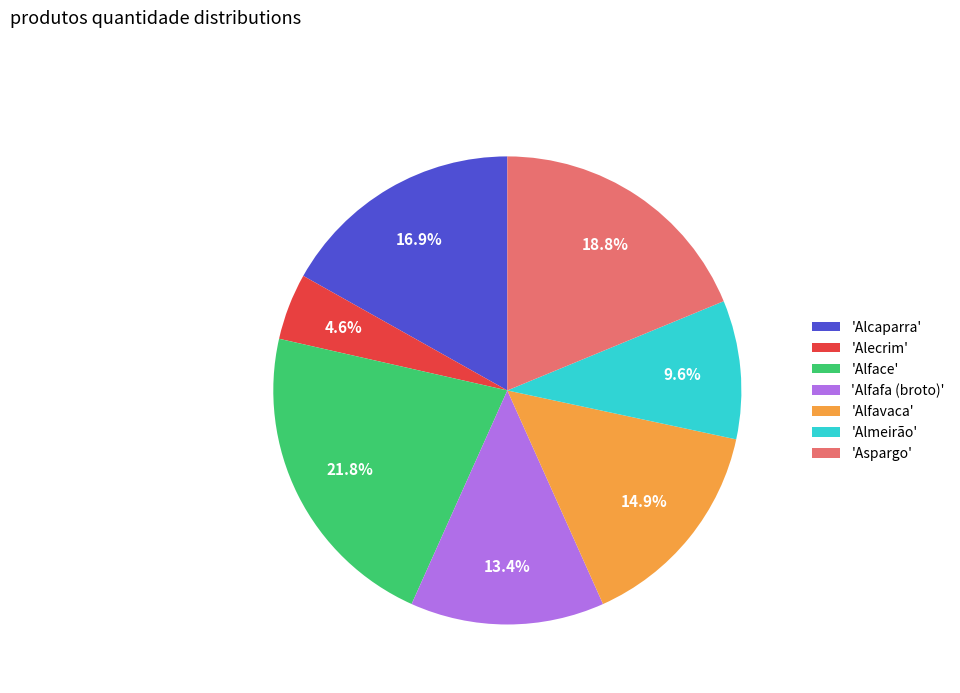

Rank the categories by value from lowest to highest.

'Alecrim', 'Almeirão', 'Alfafa (broto)', 'Alfavaca', 'Alcaparra', 'Aspargo', 'Alface'